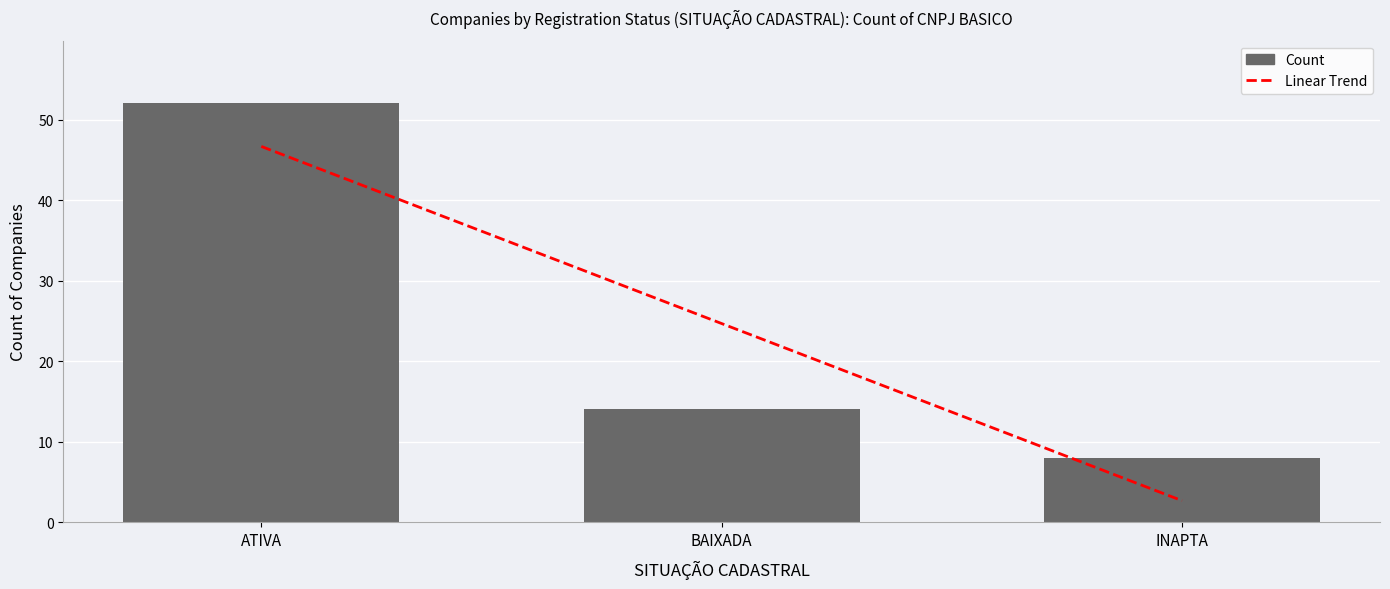

What is the label of the 3rd bar from the left?

INAPTA